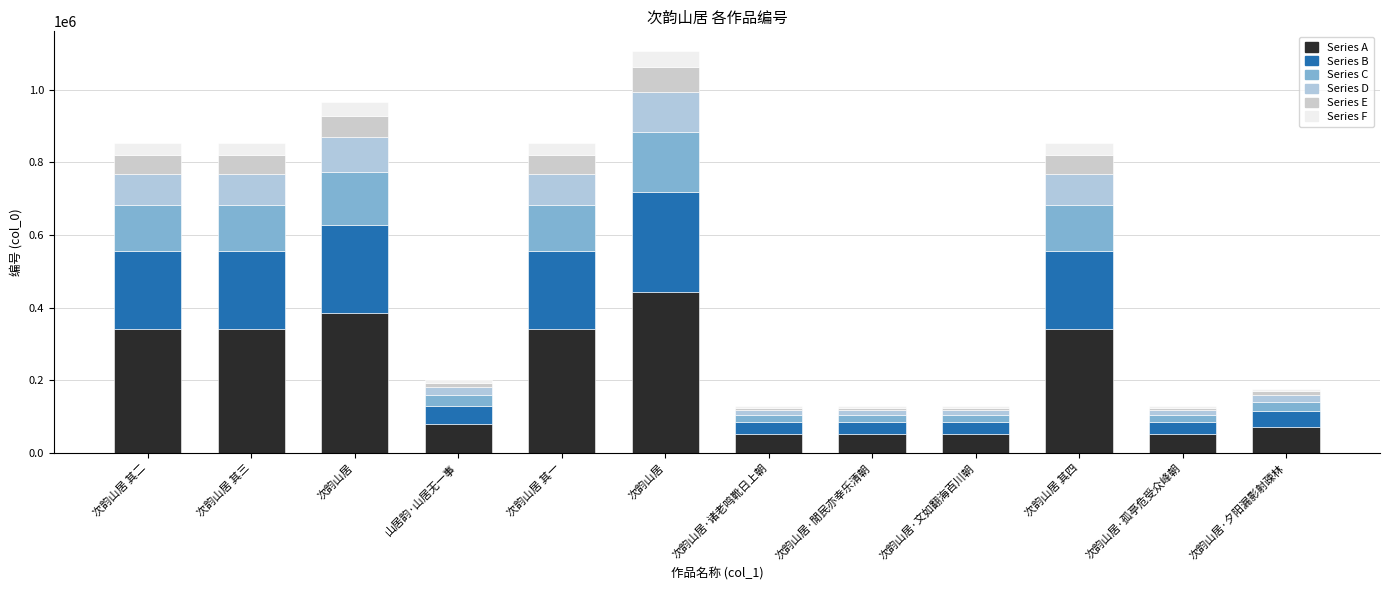

Does the chart contain stacked bars?

Yes